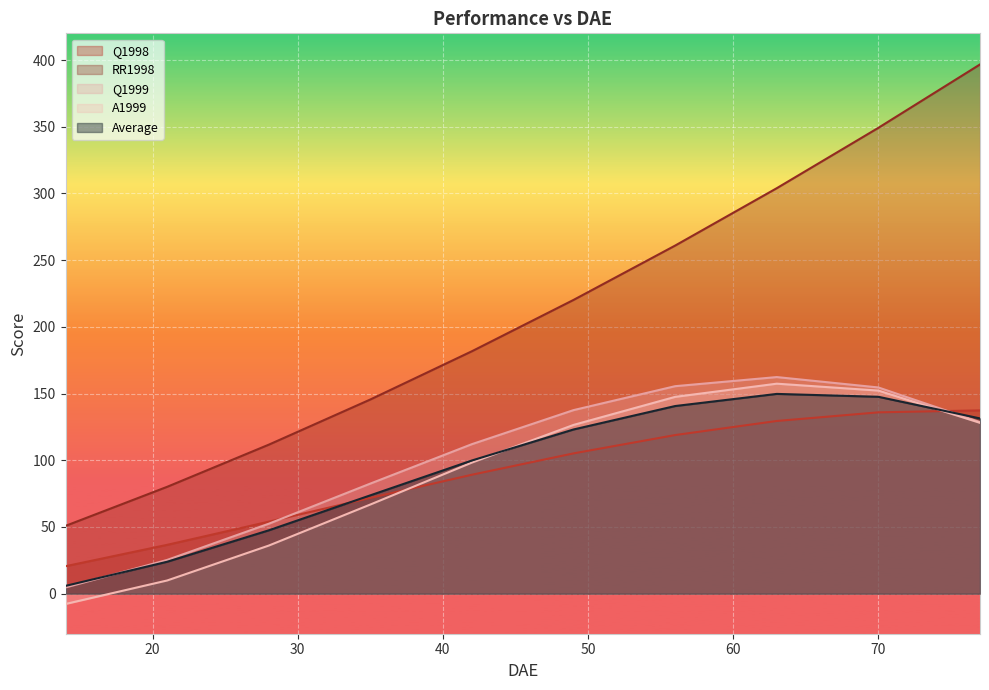

What is the maximum value for Q1999?

162.4